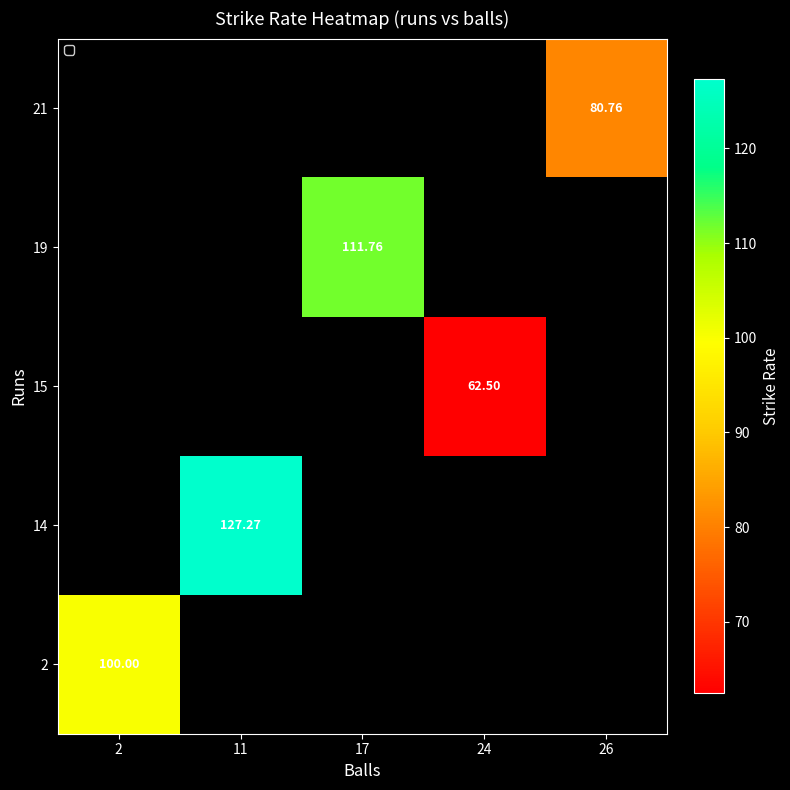

Which label corresponds to the smallest value in the chart?

24